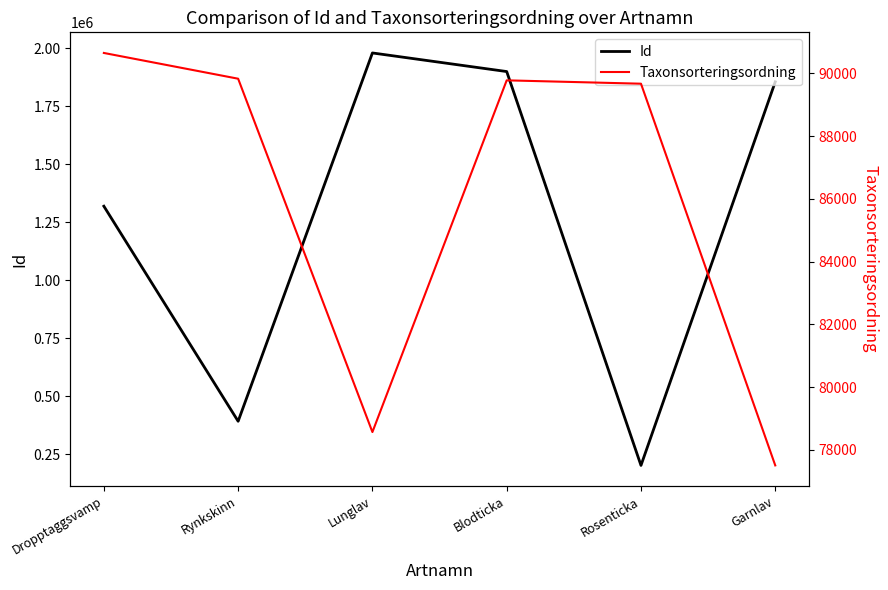

How many lines are shown in the chart?

2